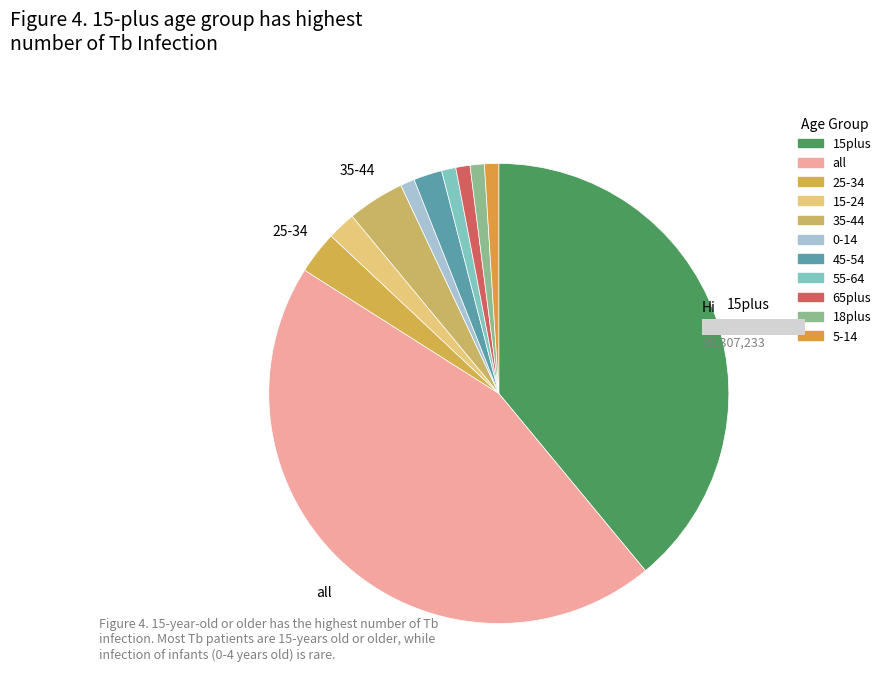

True or false: 0 accounts for 1% of the total.

False